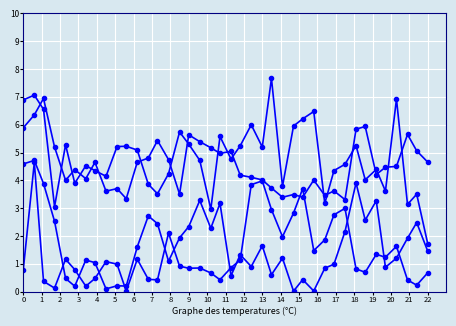

The value of mu.2 at 22 is 3.8. True or false?

True